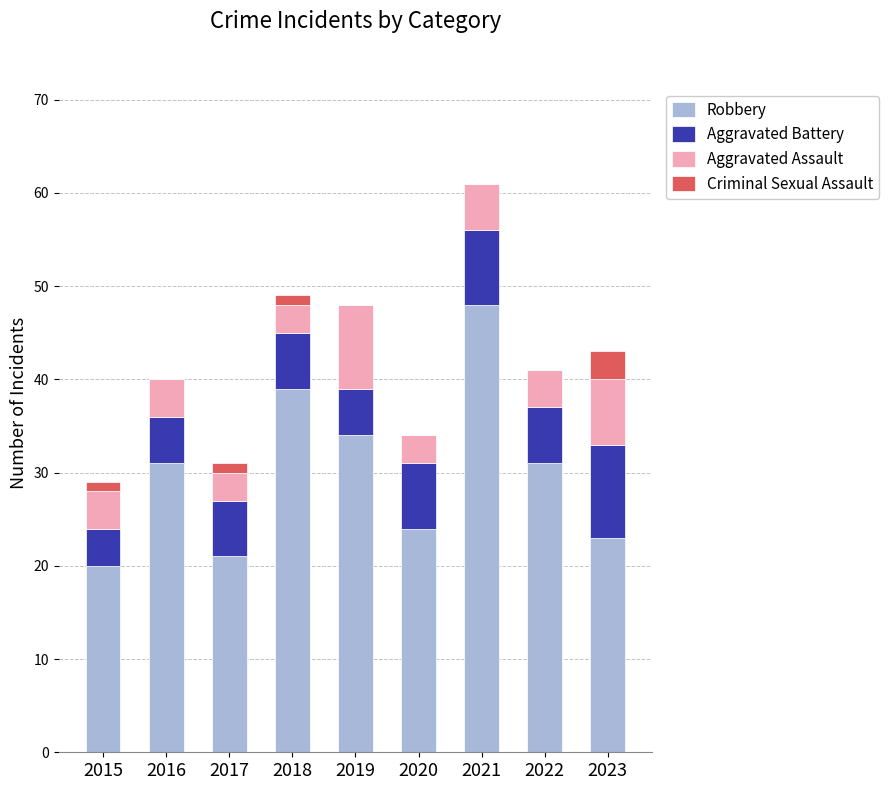

Read the Robbery value at 2021.

48